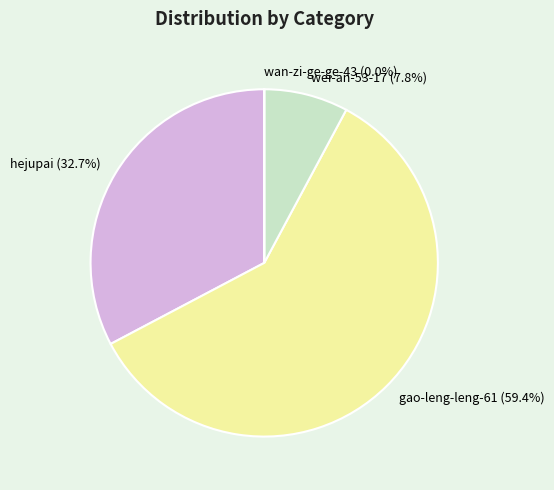

What percentage is NOT represented by wei-an-53-17?

92.2%